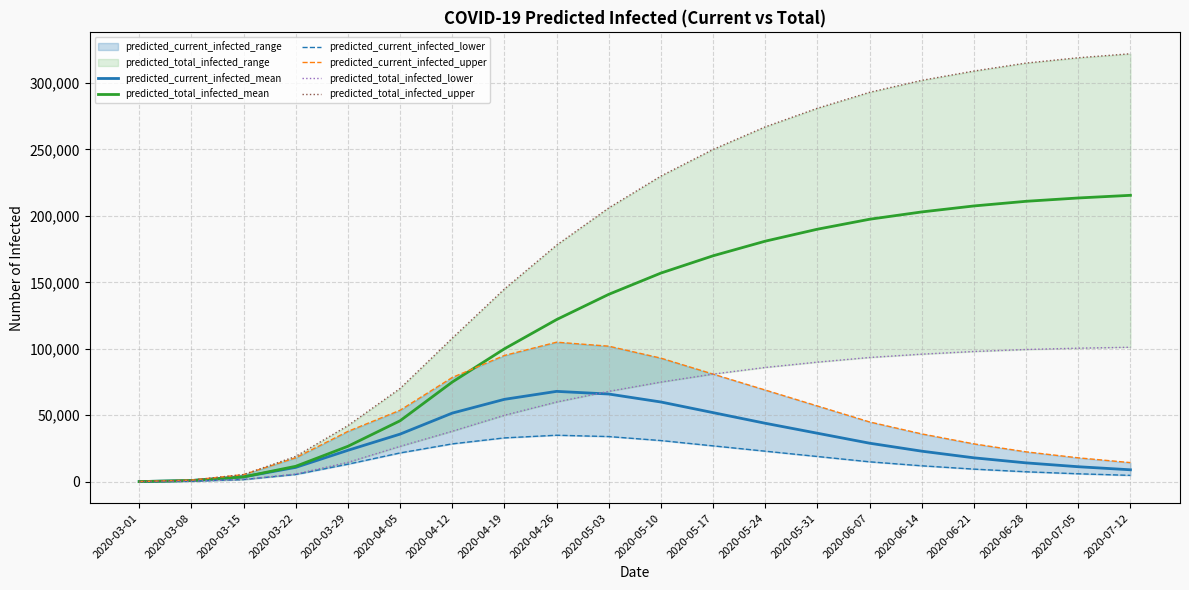

Is the value of predicted_current_infected_mean at 2020-04-05 greater than the value of predicted_current_infected_upper at 2020-03-08?

Yes